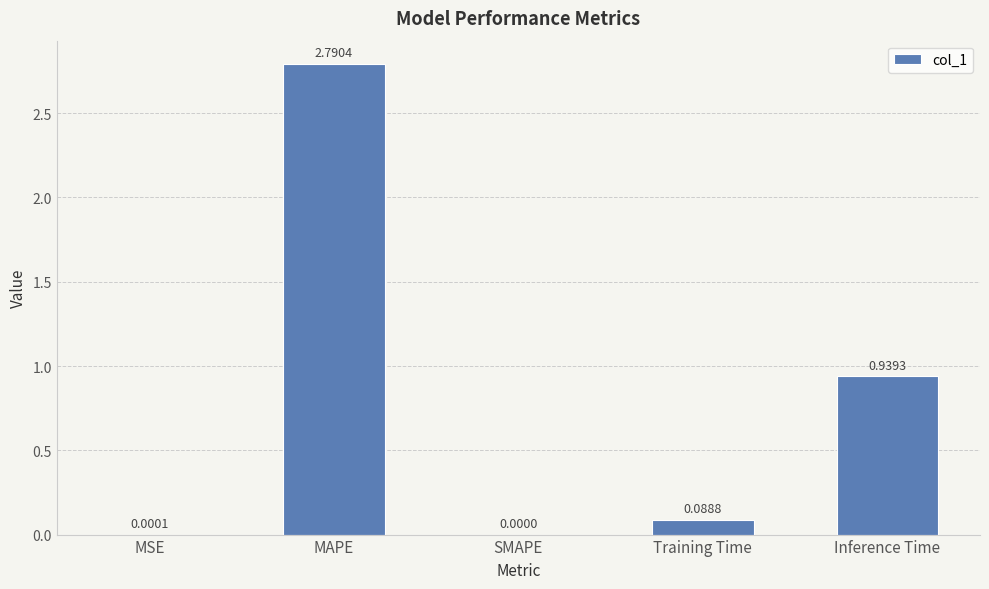

At which label is the value closest to 1?

Inference Time